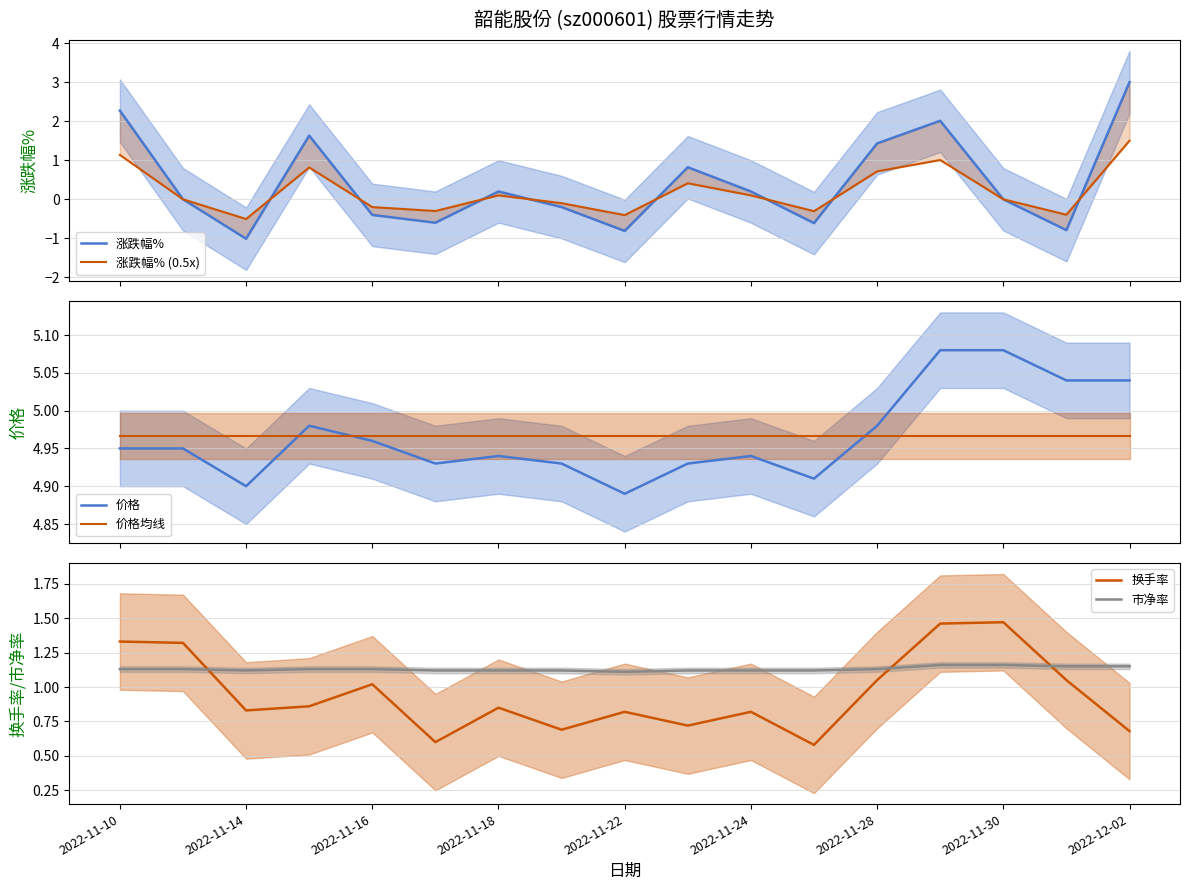

What is the average value of the 价格 series?

5.0